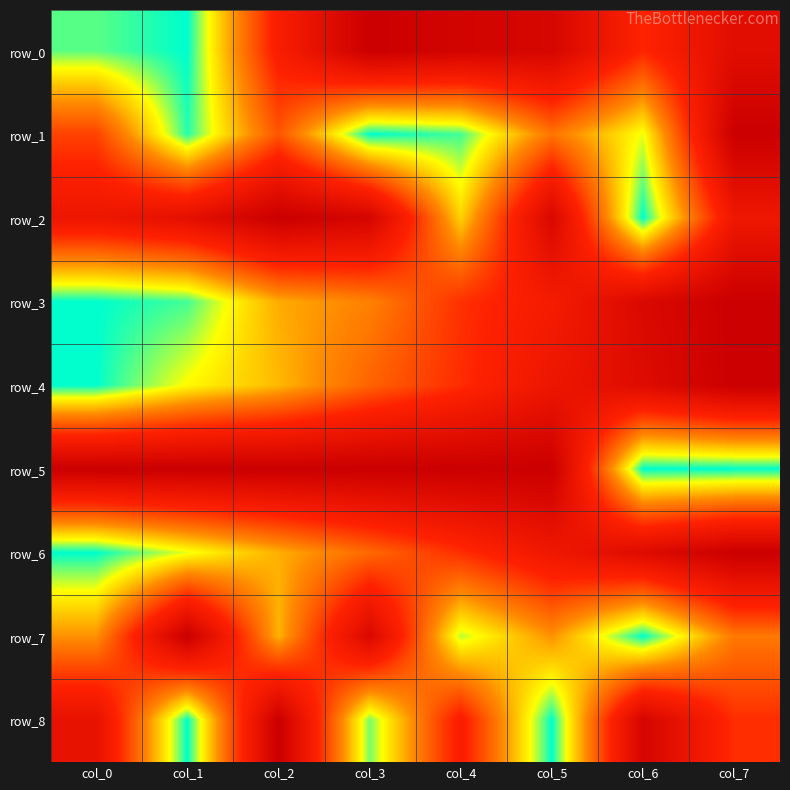

Is the value of row_1 at col_5 greater than the value of row_3 at col_3?

Yes